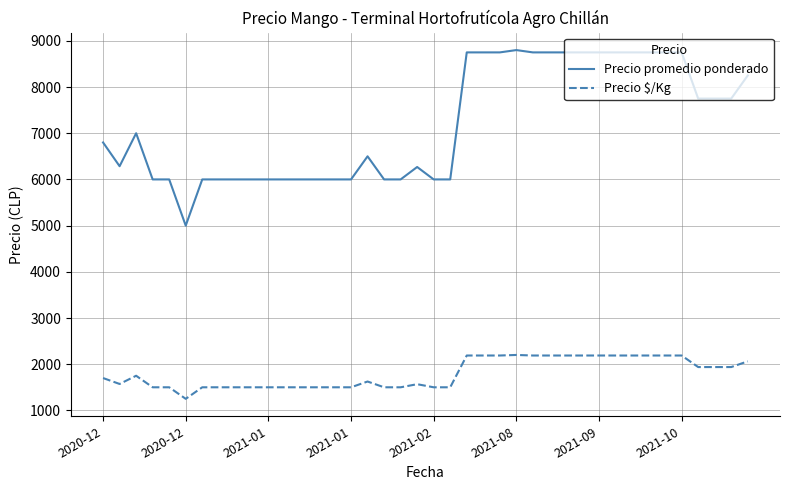

List the series in order of their overall mean, highest first.

Precio promedio ponderado, Precio $/Kg